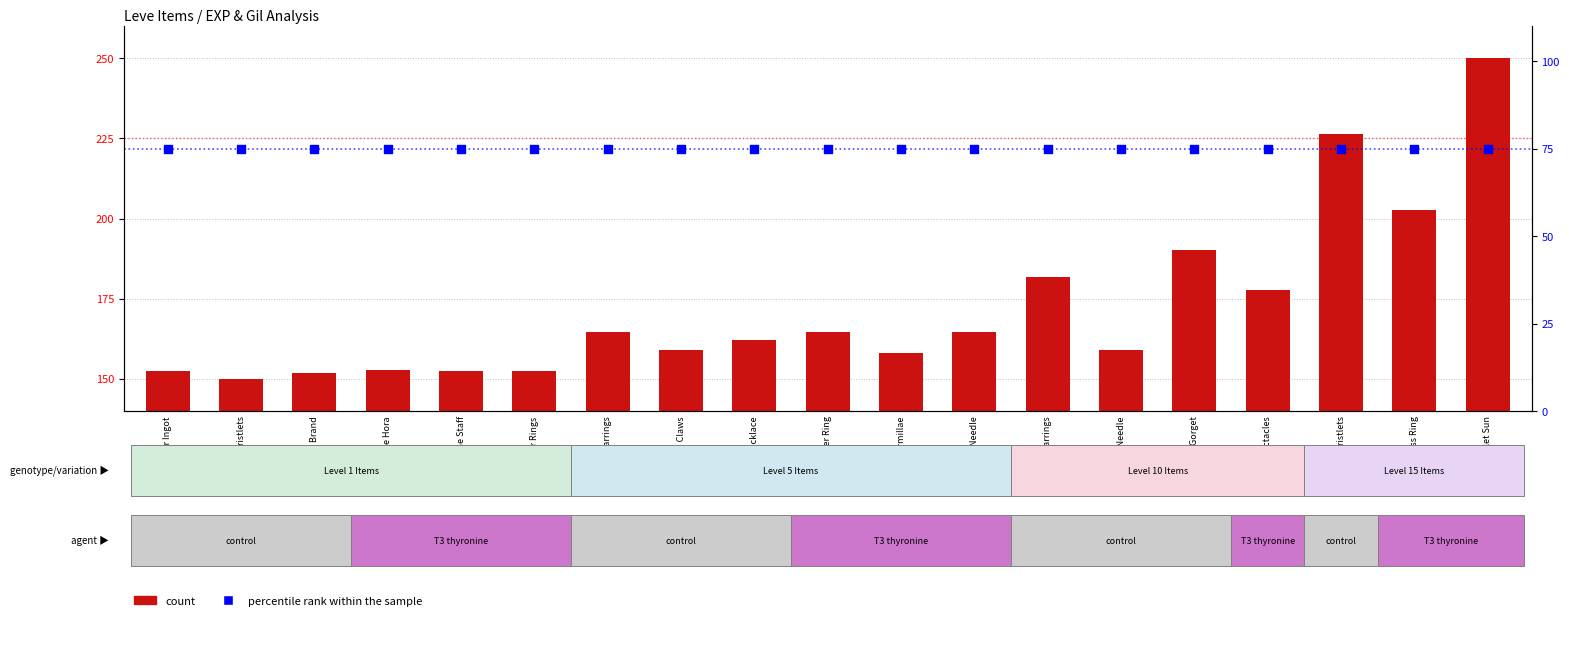

What is the total value across all series at Copper Rings?

227.5